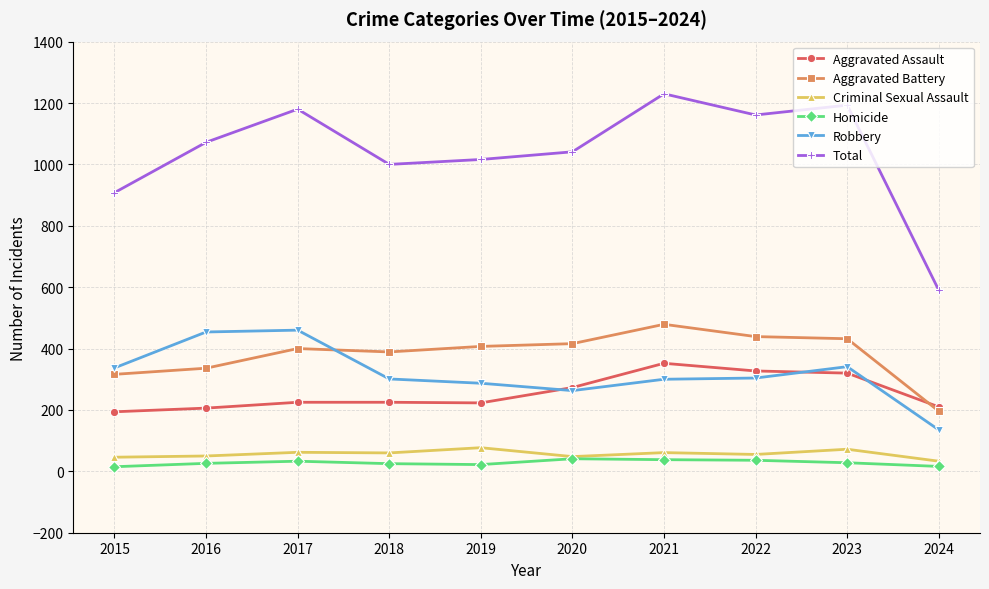

Read the Criminal Sexual Assault value at 2017.

62